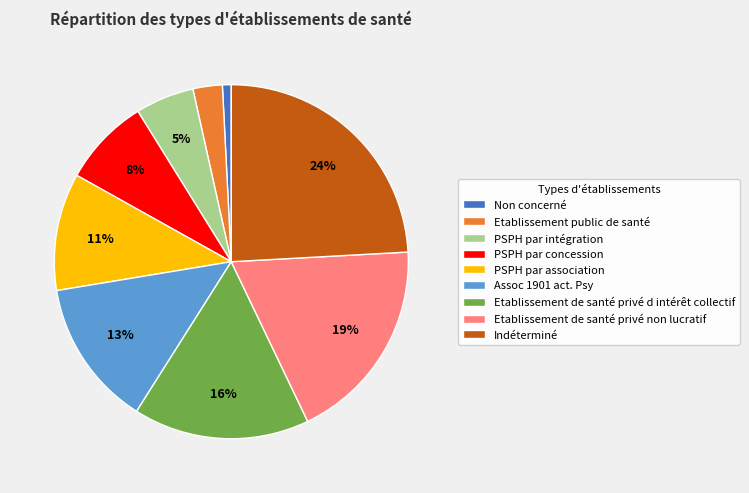

The Etablissement public de santé slice represents 3% of the pie. True or false?

True